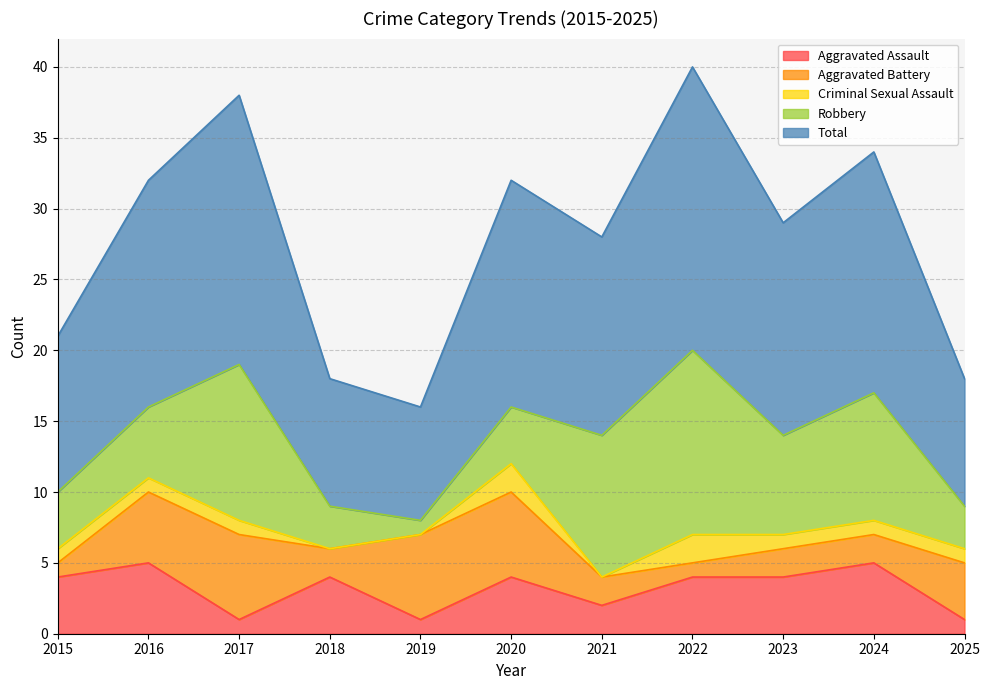

True or false: Aggravated Battery and Criminal Sexual Assault intersect in this chart.

True